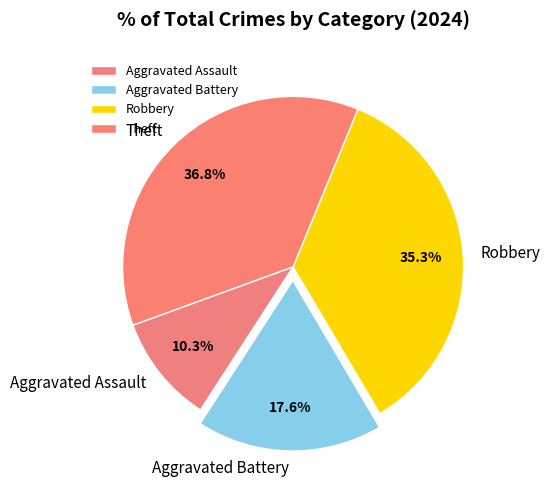

Do Robbery and Aggravated Assault together represent more than half of the pie?

No